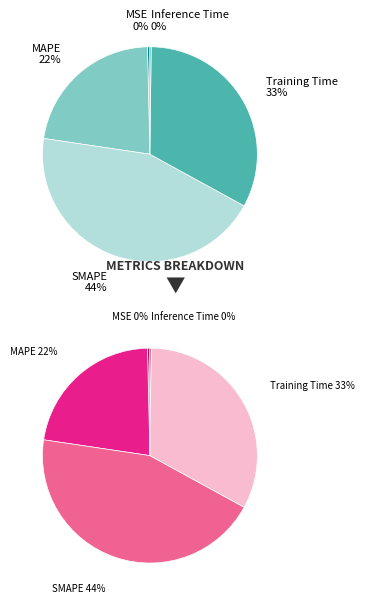

What is the total percentage of MSE and SMAPE?

44.7%